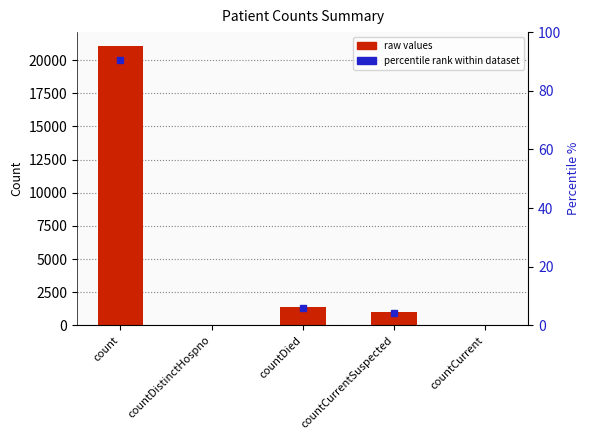

True or false: the data shows 2477 at countDied.

False